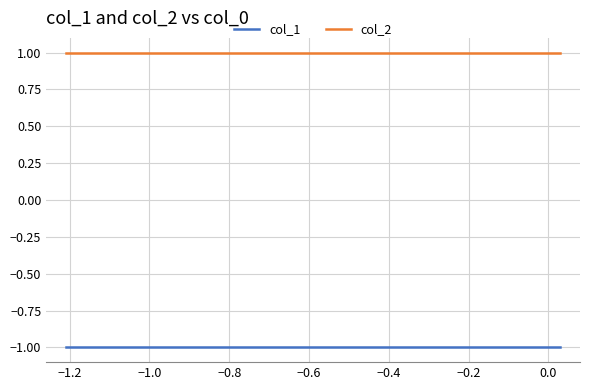

List the series in order of their overall mean, lowest first.

col_1, col_2